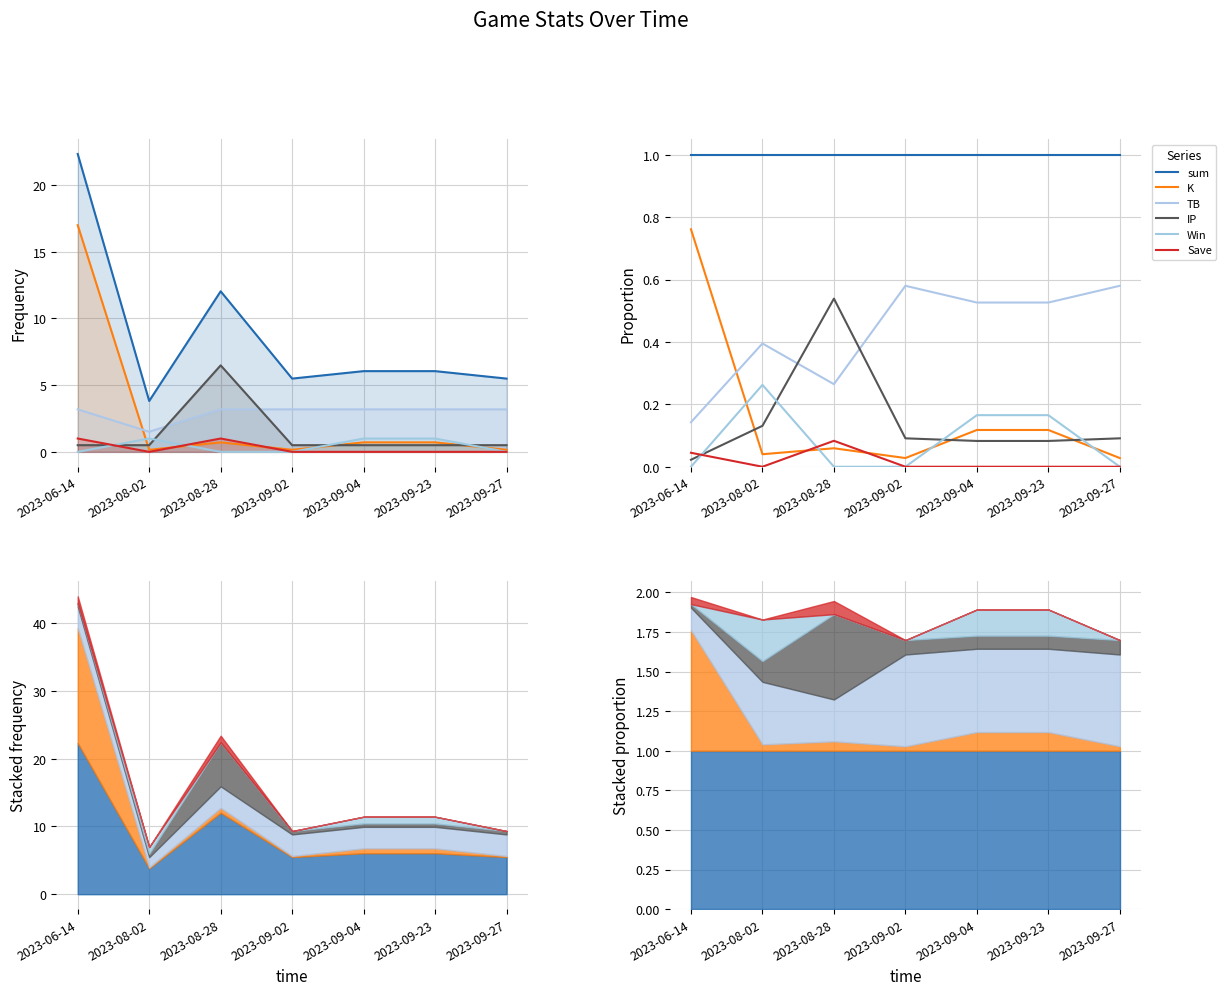

Which series has the widest spread of values?

K